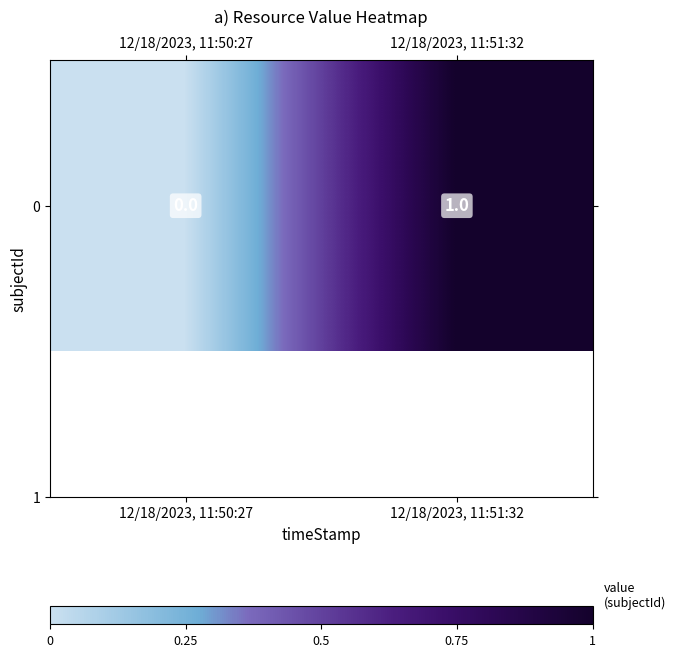

Reading left to right, transcribe all the data shown in this chart.

12/18/2023, 11:50:27=0	12/18/2023, 11:51:32=1